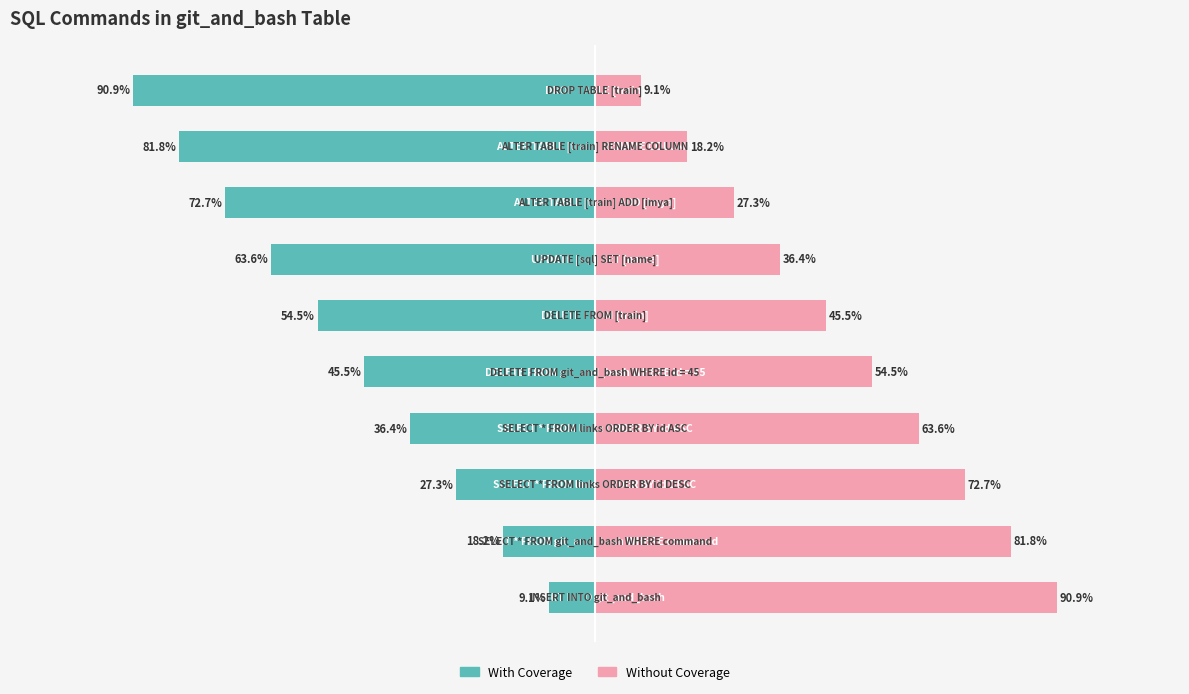

What are all the series names shown in the legend?

With Coverage, Without Coverage